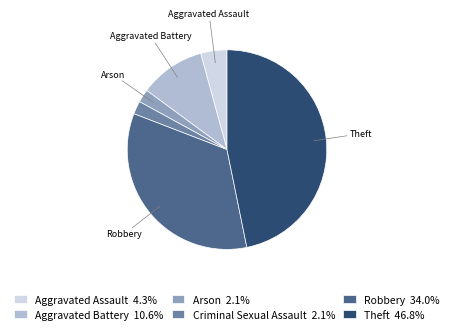

True or false: Aggravated Battery accounts for 11% of the total.

True